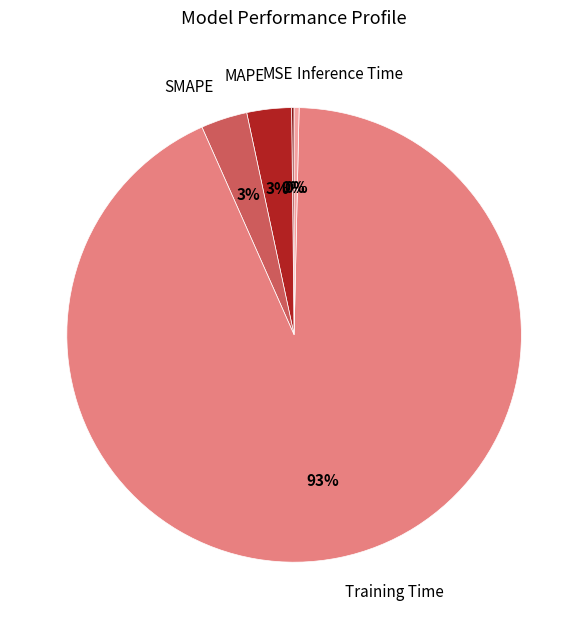

What is the majority slice?

Training Time